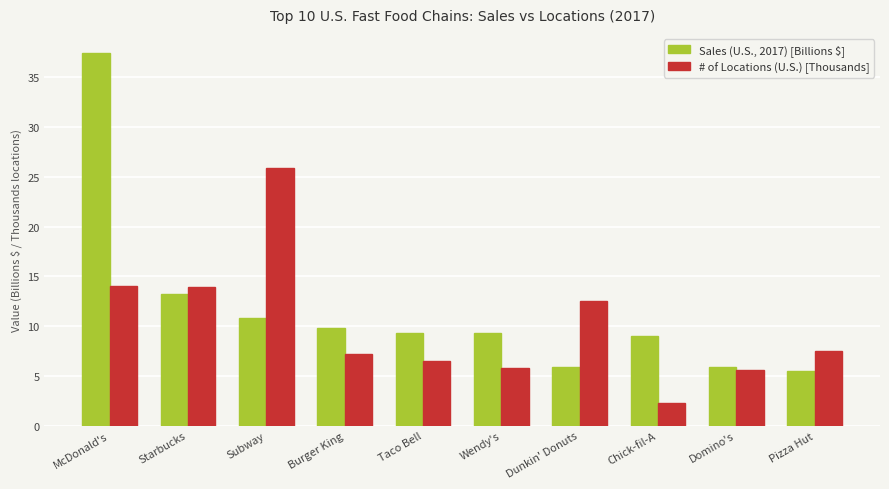

The Sales (U.S., 2017) [Billions $] series shows 37.5 at McDonald's. True or false?

True